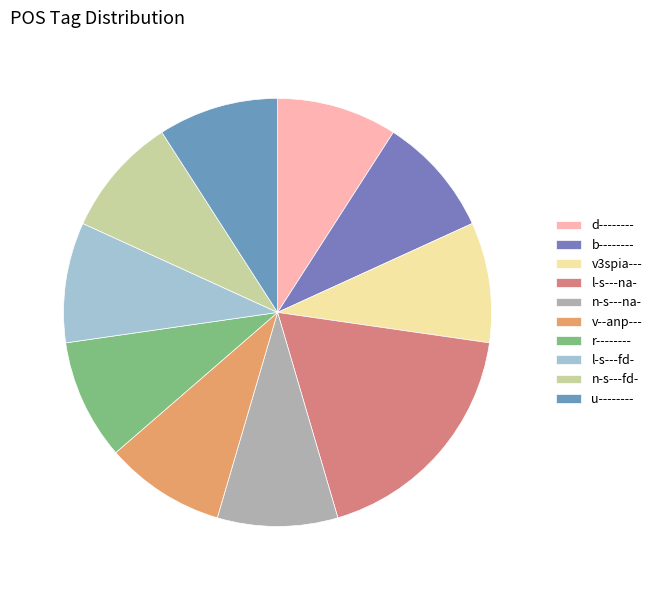

Does r-------- represent more than half of the total?

No